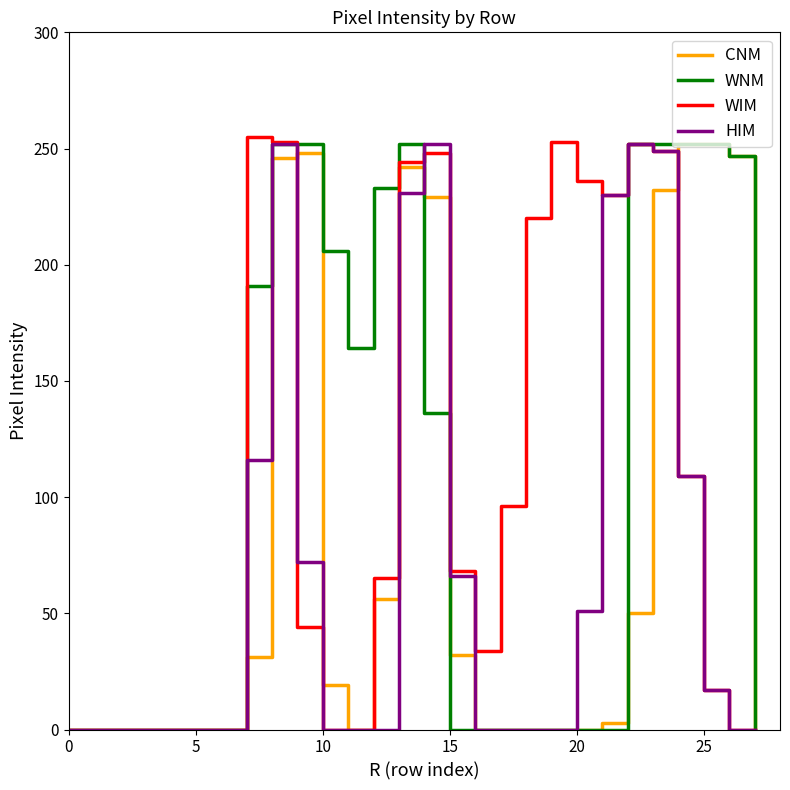

Which series has the largest range (max minus min)?

WIM